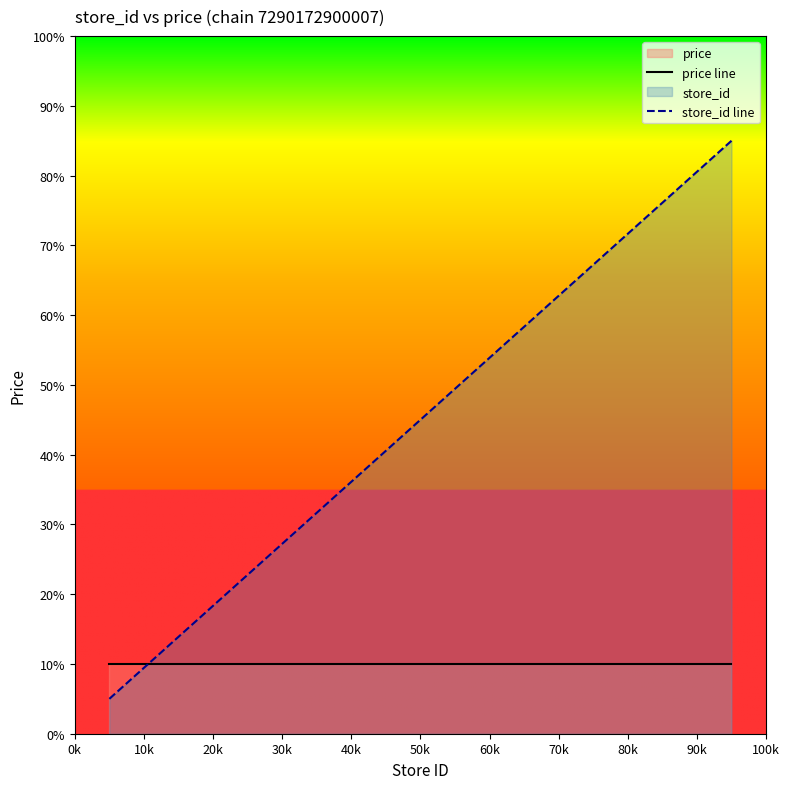

What is the value of the price line point at the 7th from the left?

10.0